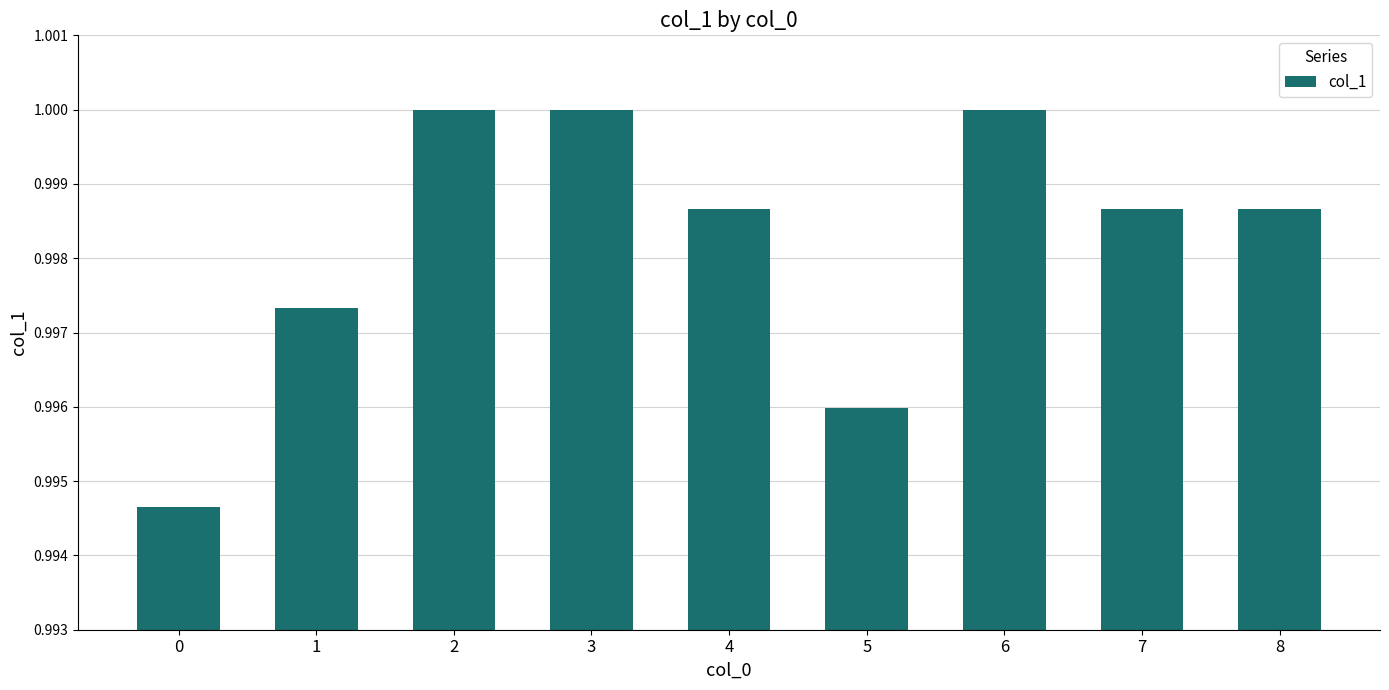

The chart shows a value of 1.0 at 3. True or false?

True